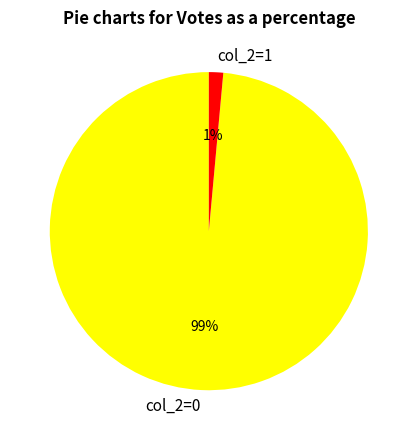

Rank the categories by value from lowest to highest.

col_2=1, col_2=0